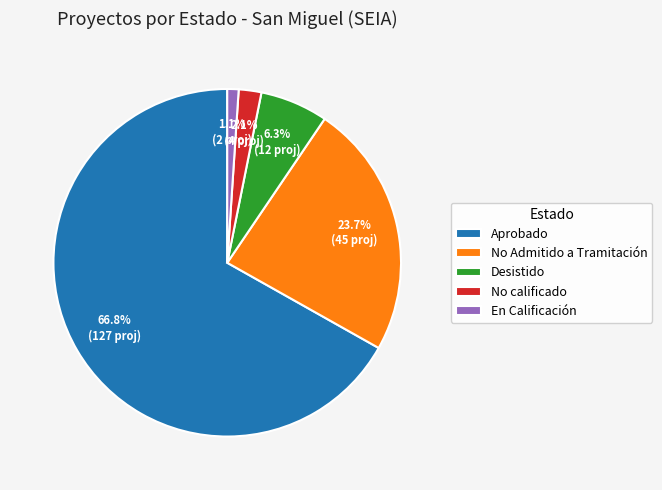

To the nearest percent, what is the average slice percentage?

20%